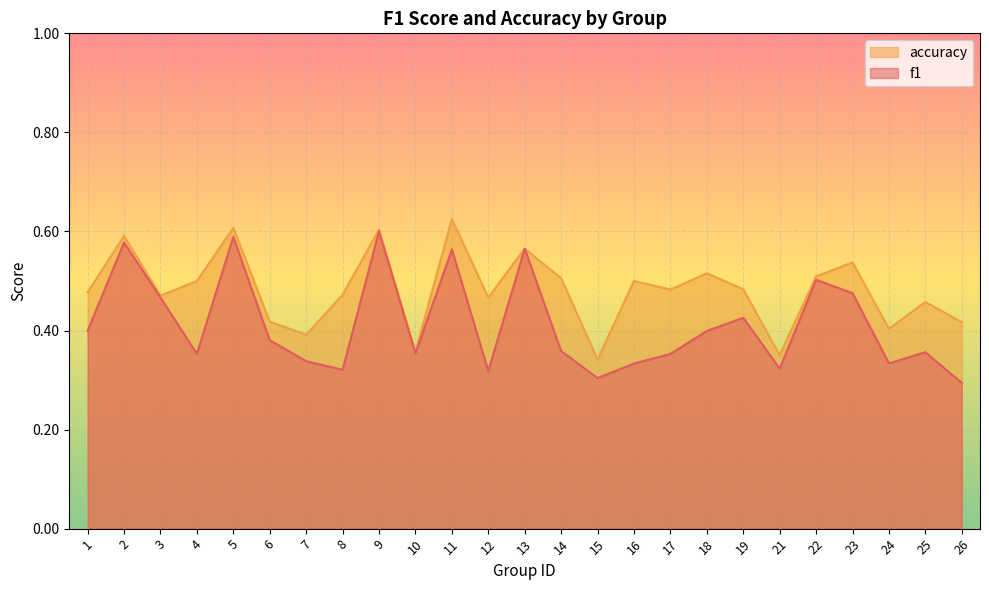

List the series in order of their peak value, highest first.

accuracy, f1